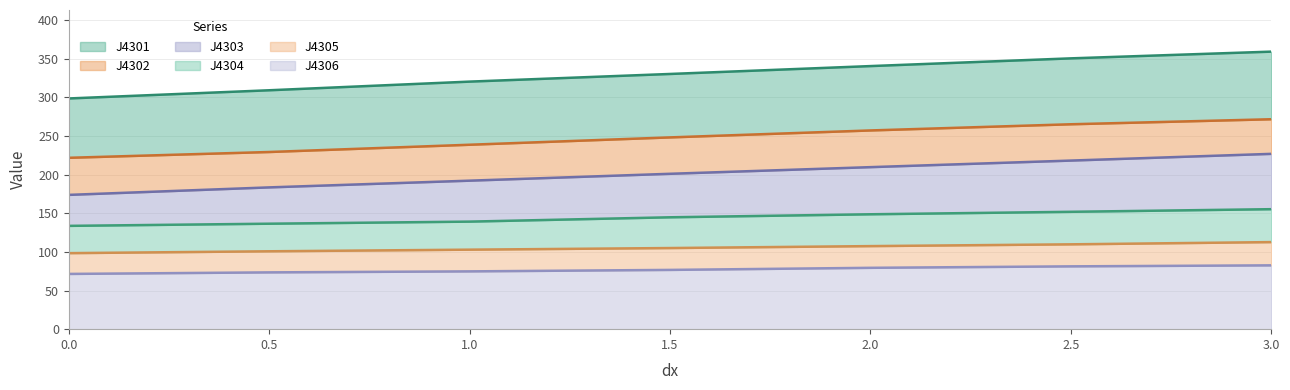

What are all the series names shown in the legend?

J4301, J4302, J4303, J4304, J4305, J4306